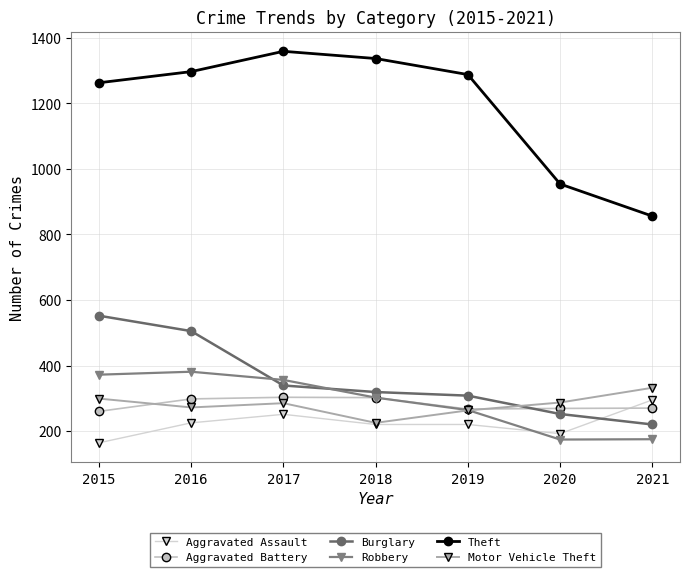

Which series has the largest total across all categories?

Theft